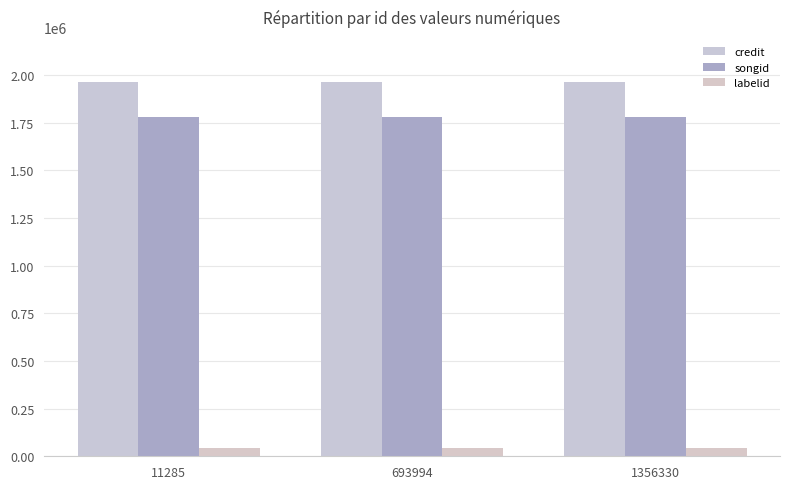

What is the lowest value of the credit series?

1964655